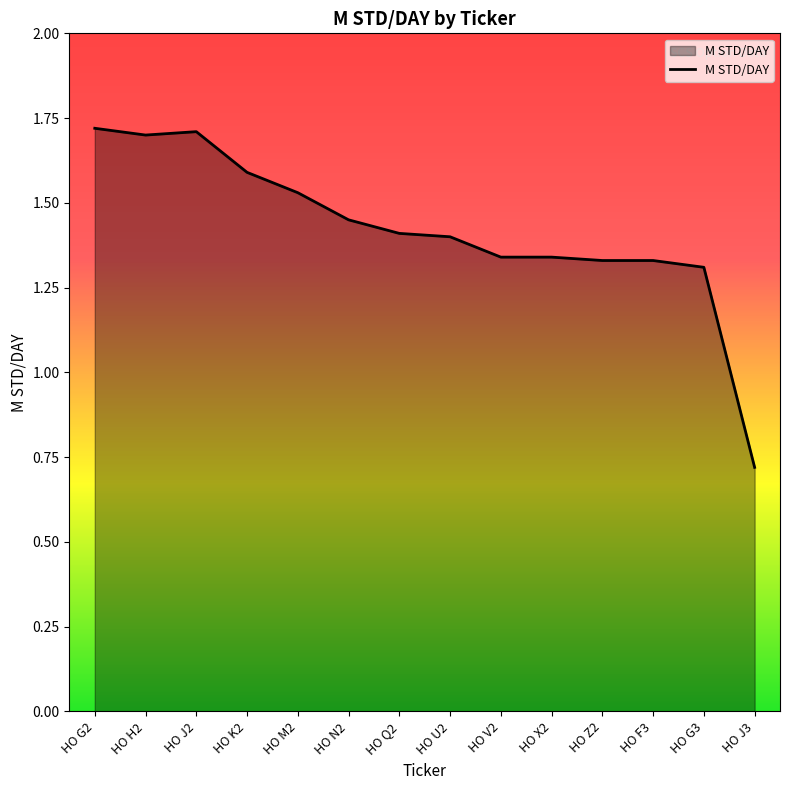

The chart shows a value of 1.4 at HO Q2. True or false?

True